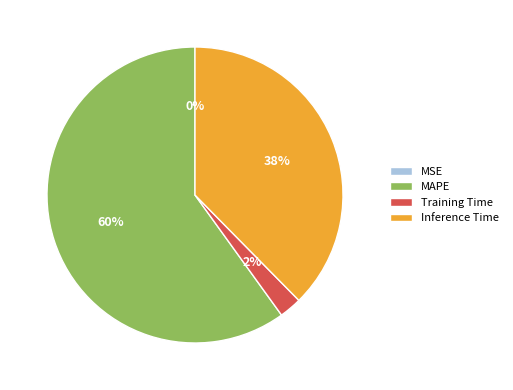

Is the sum of Inference Time and Training Time greater than half?

No